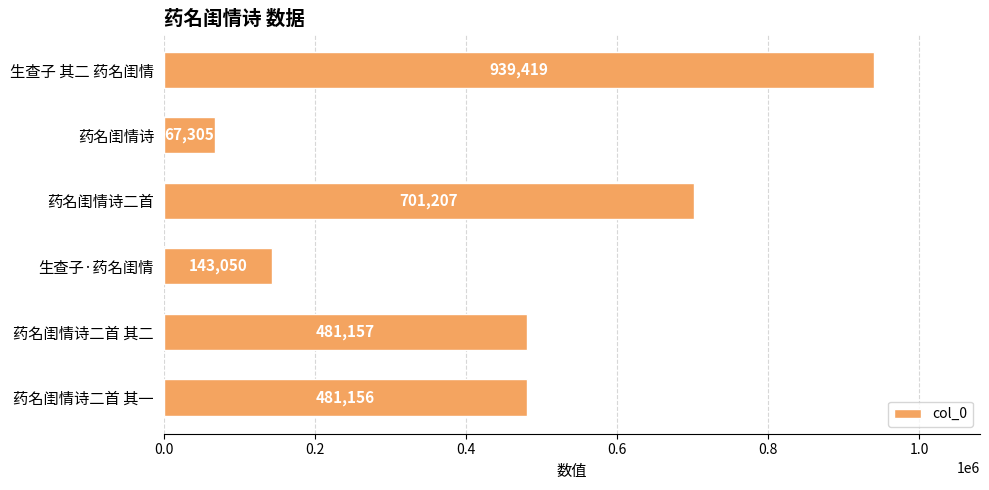

Count the number of categories in the chart.

6